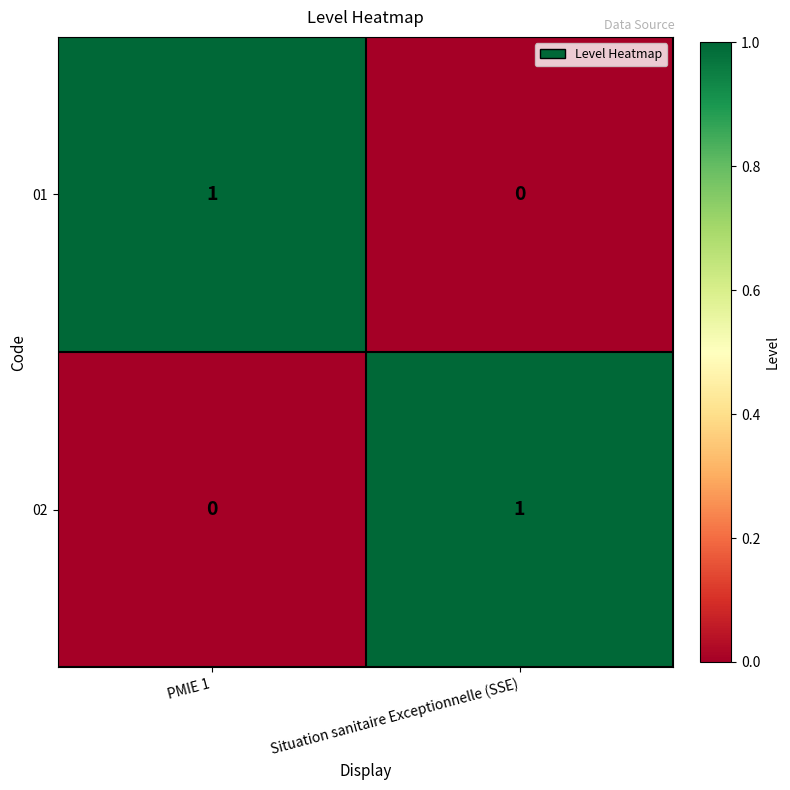

At Situation sanitaire Exceptionnelle (SSE), list the series in order from largest to smallest.

02, 01